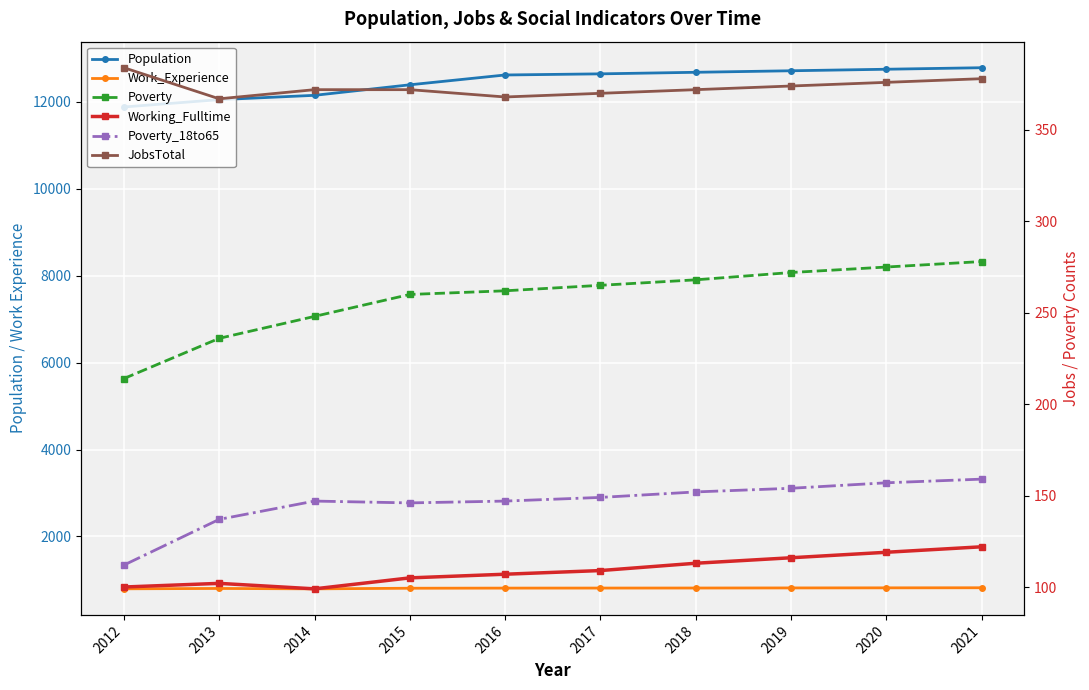

True or false: Poverty and Population intersect in this chart.

False